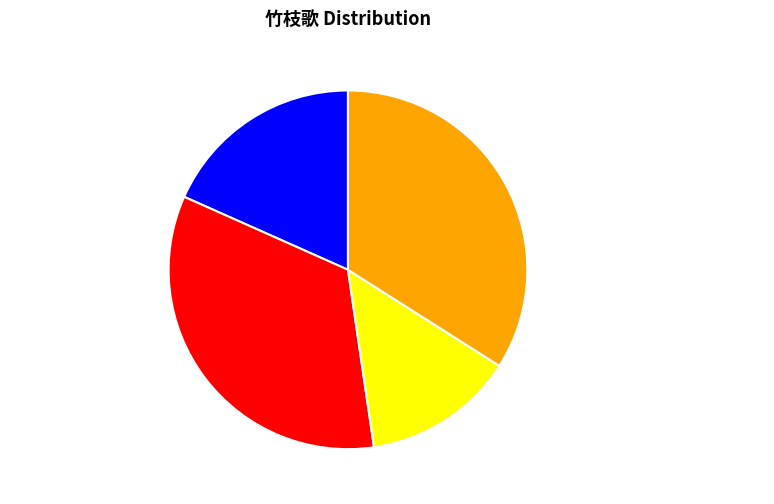

Between 竹枝歌三首 其三 送余德辉还池州 and 柳枝歌三首 其三, which is larger?

竹枝歌三首 其三 送余德辉还池州